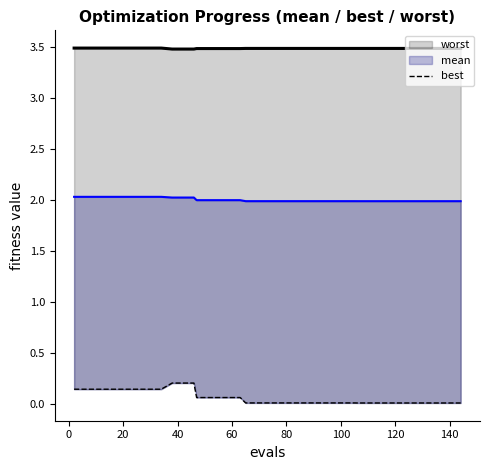

The value at 26 is 0.0. True or false?

False